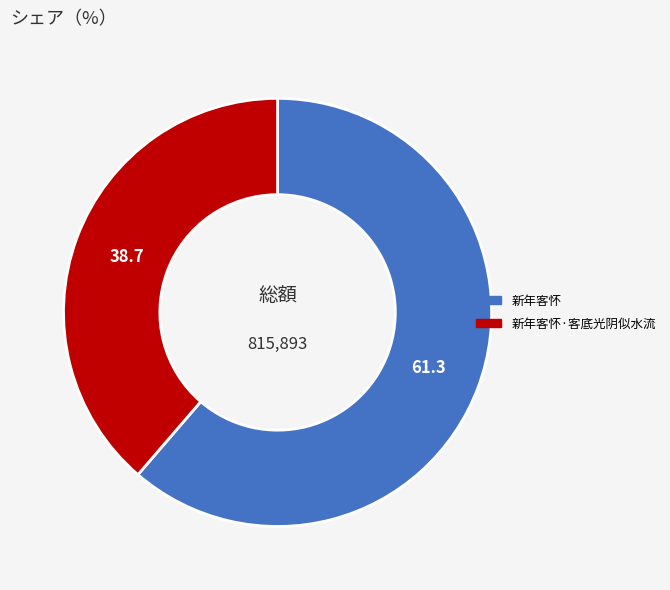

Count the number of slices in the pie.

2